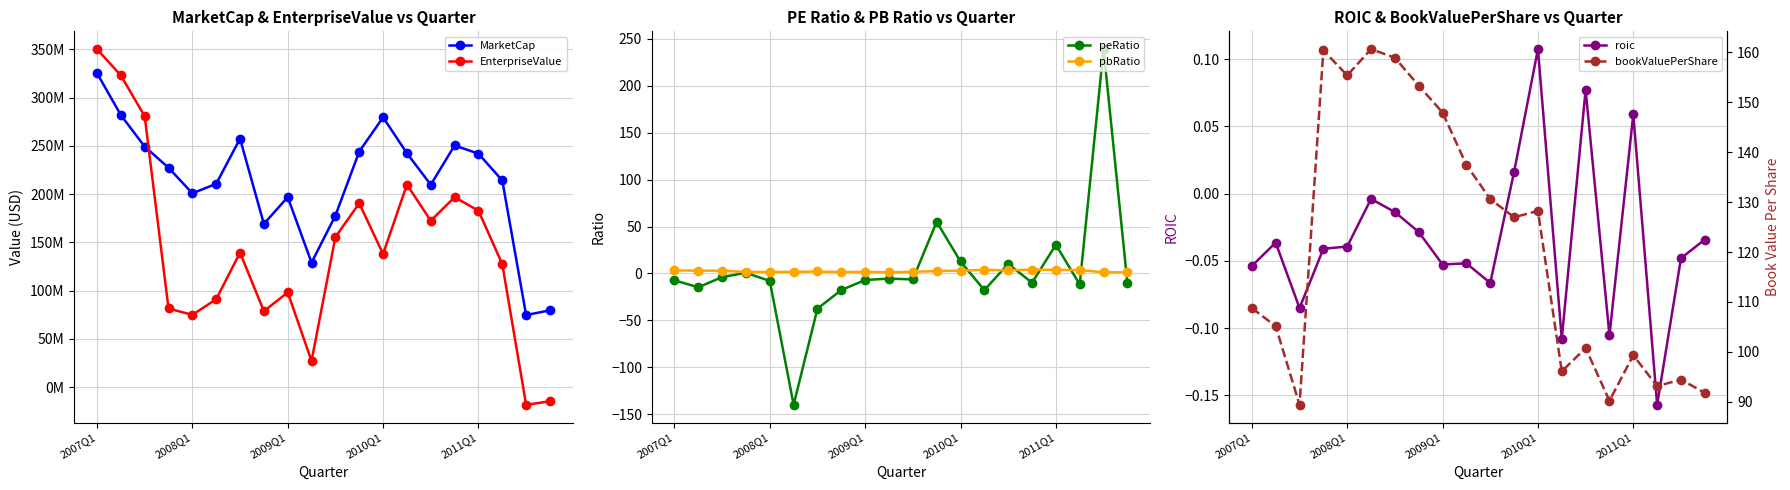

What are all the series names shown in the legend?

MarketCap, EnterpriseValue, peRatio, pbRatio, roic, bookValuePerShare